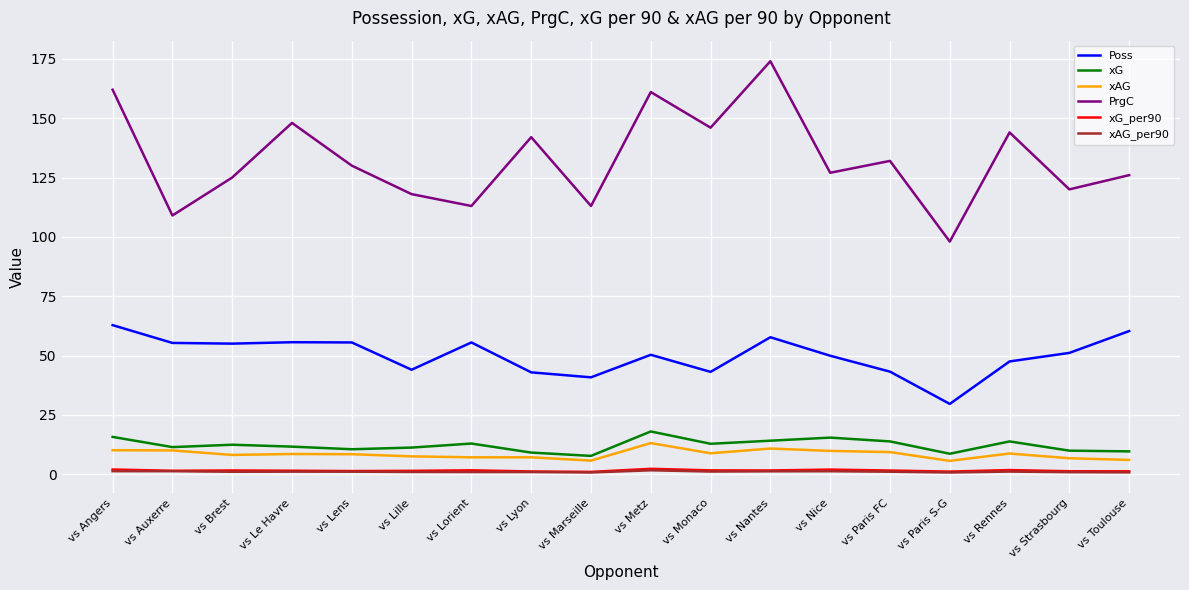

The value of xG at vs Brest is 12.4. True or false?

True